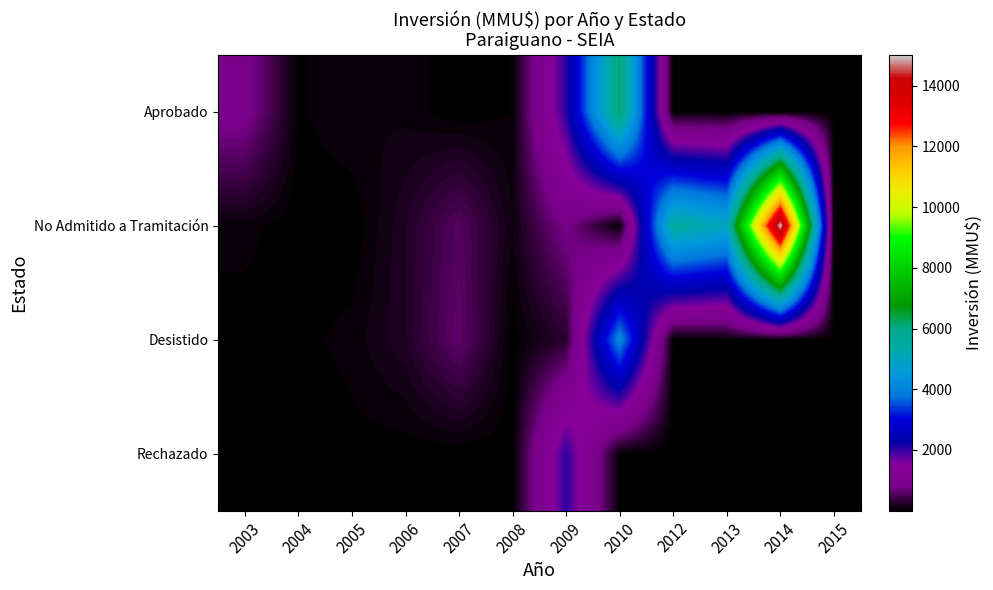

Between 2005 and 2006, which is larger?

2005